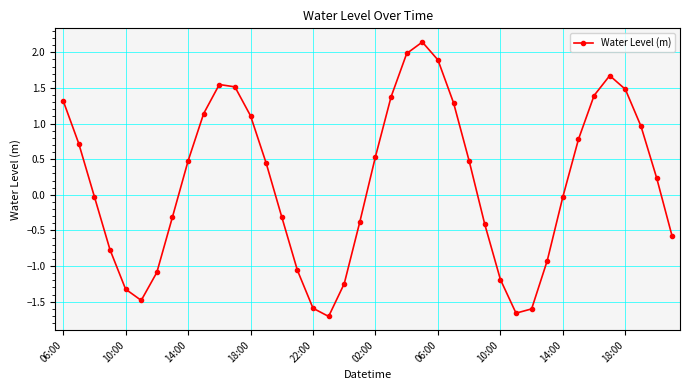

What is the sum of all values?

6.8